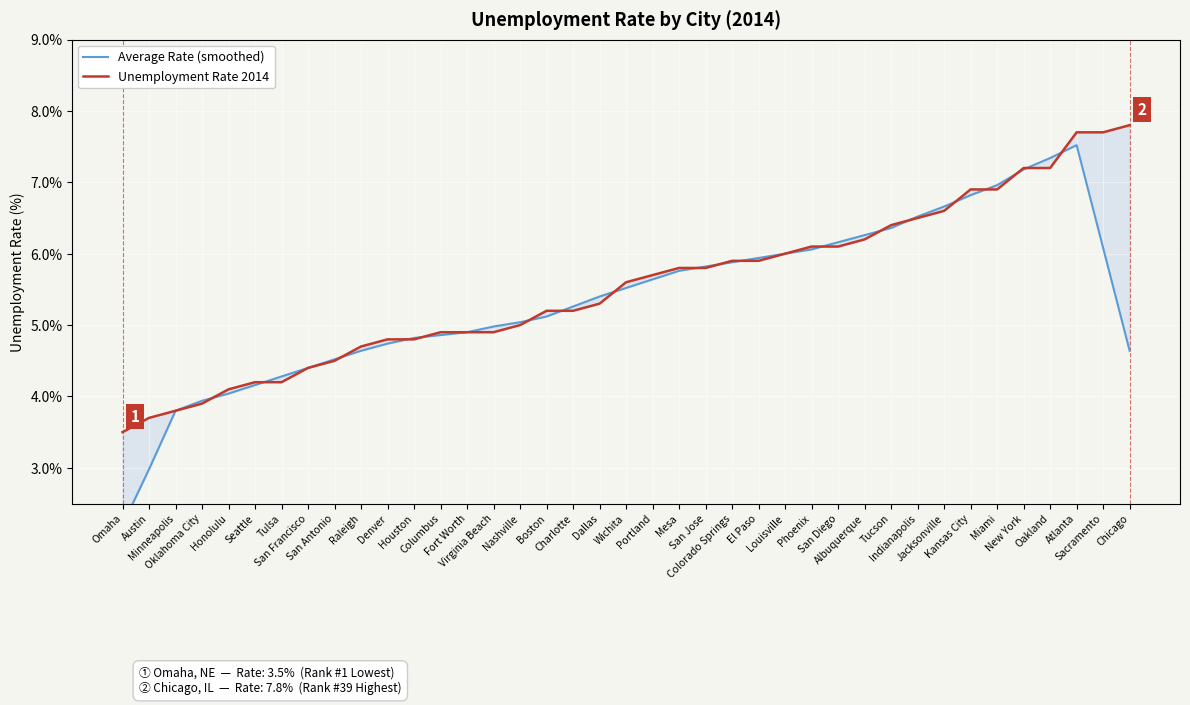

What is the spread (max minus min) of values at Portland?

0.1